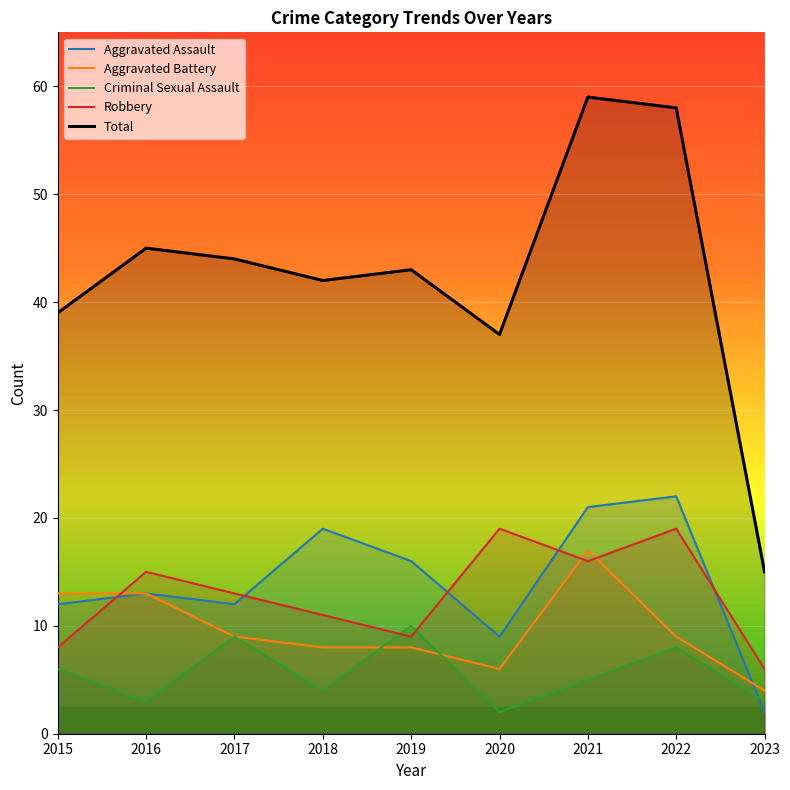

What is the value of the Total point at the 6th from the left?

37